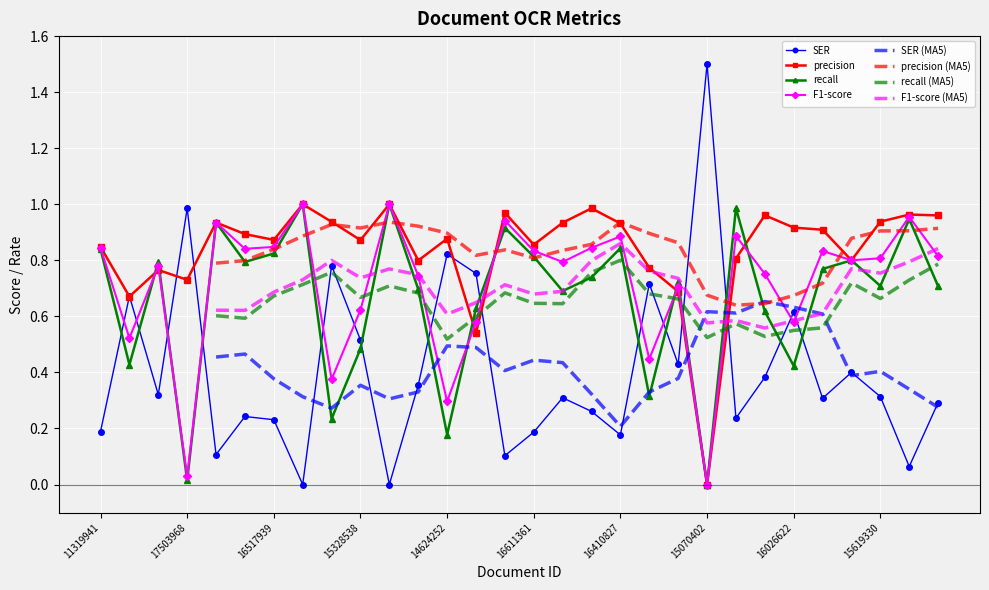

At how many categories does at least one series exceed 1?

1